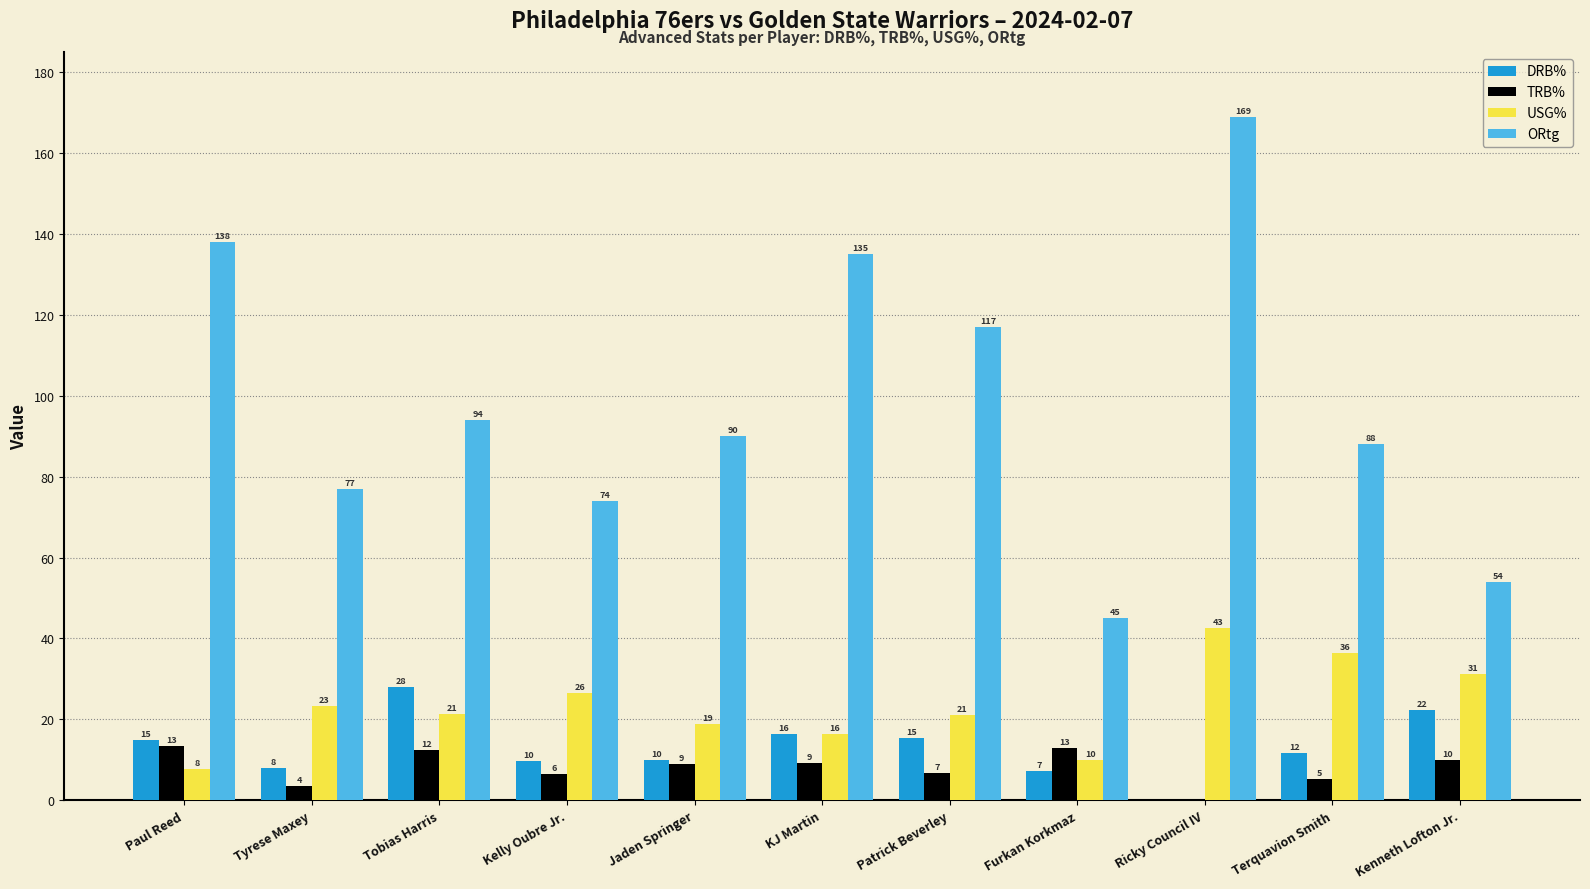

True or false: DRB% has a value of 15.9 at Kelly Oubre Jr..

False